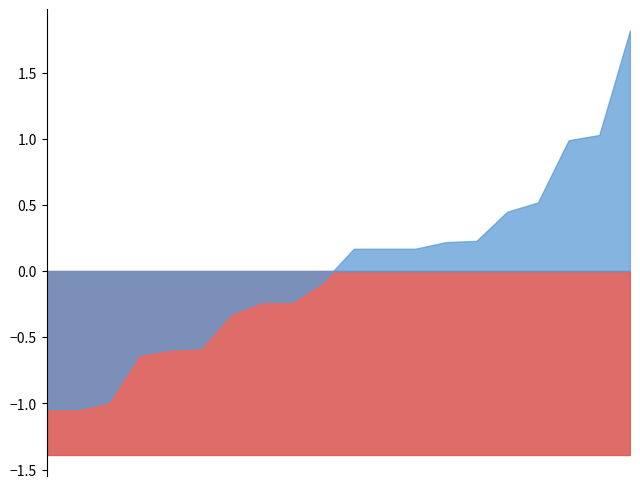

What is the difference between the highest and lowest values at 57?

1.2